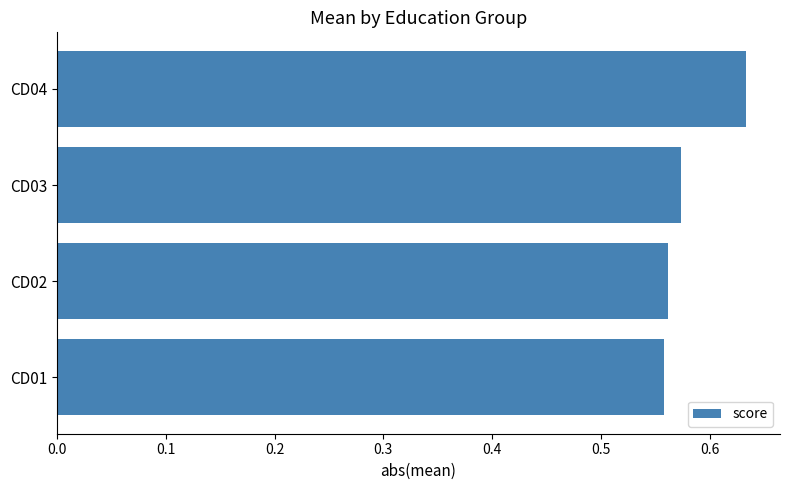

The value at CD02 is 0.9. True or false?

False